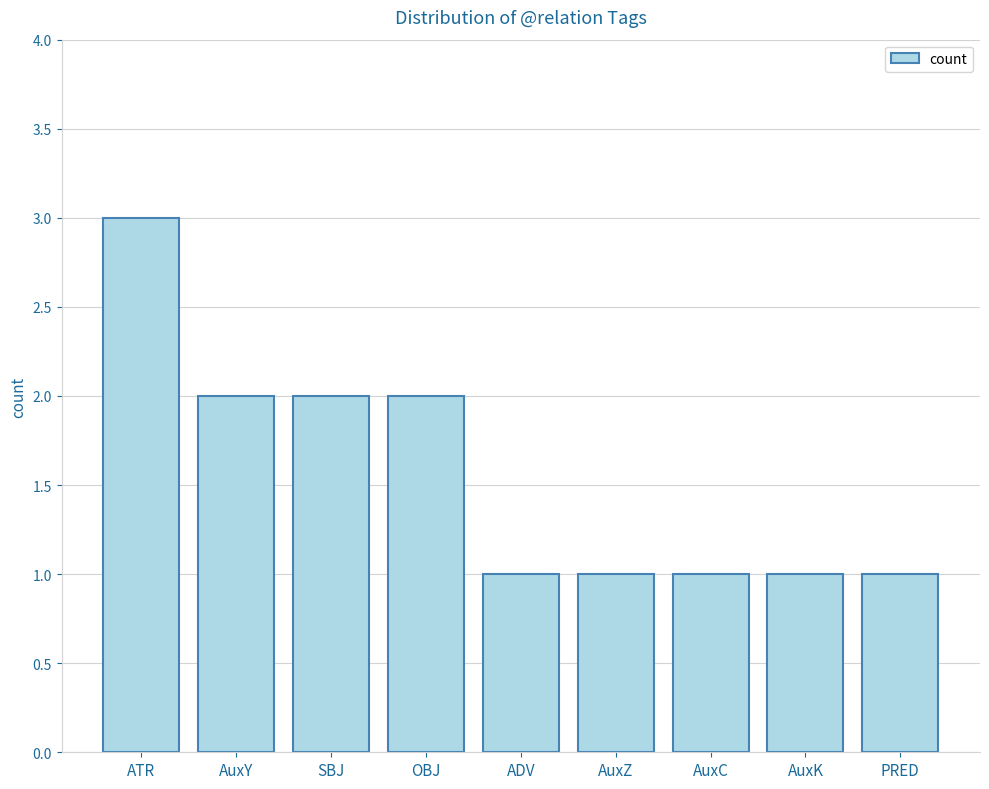

What is the approximate value at ADV?

1